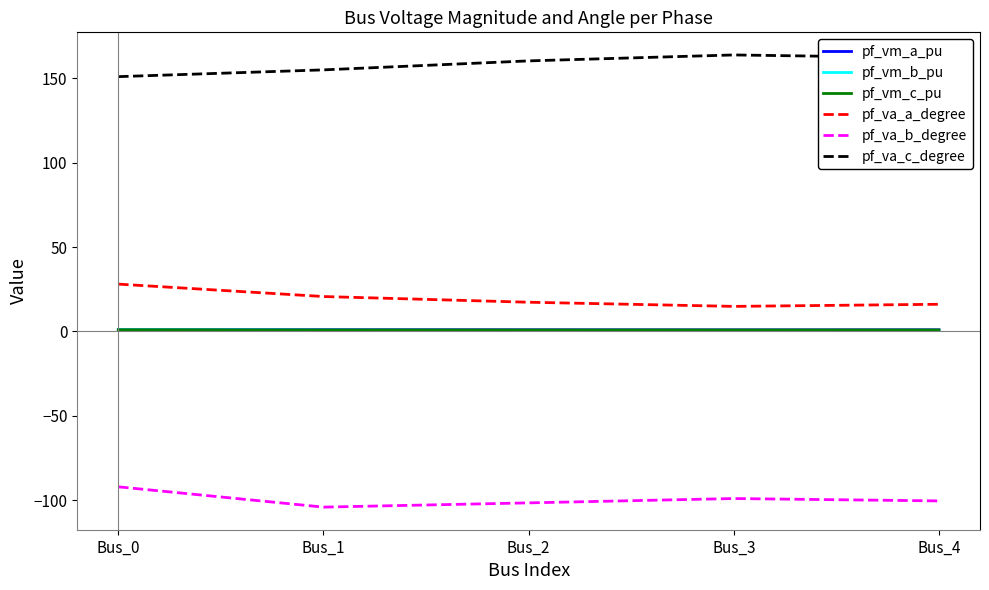

True or false: pf_va_a_degree and pf_va_b_degree intersect in this chart.

False